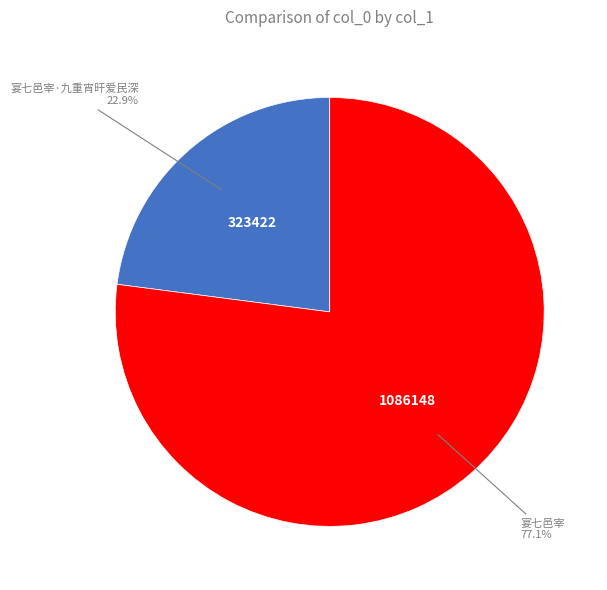

To the nearest percent, what portion does 宴七邑宰·九重宵旰爱民深 represent?

23%